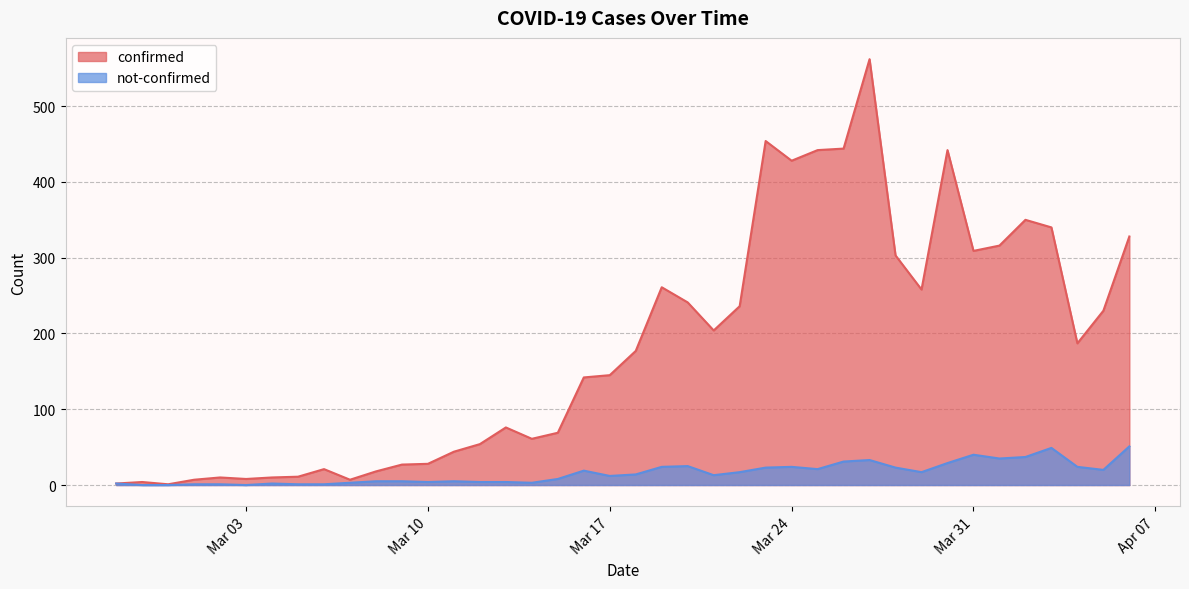

Is it true that confirmed equals 95 at 2020-03-29?

False